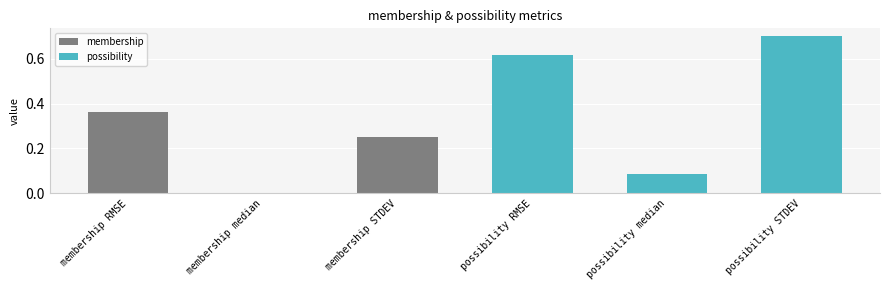

Read the value at possibility STDEV.

0.7